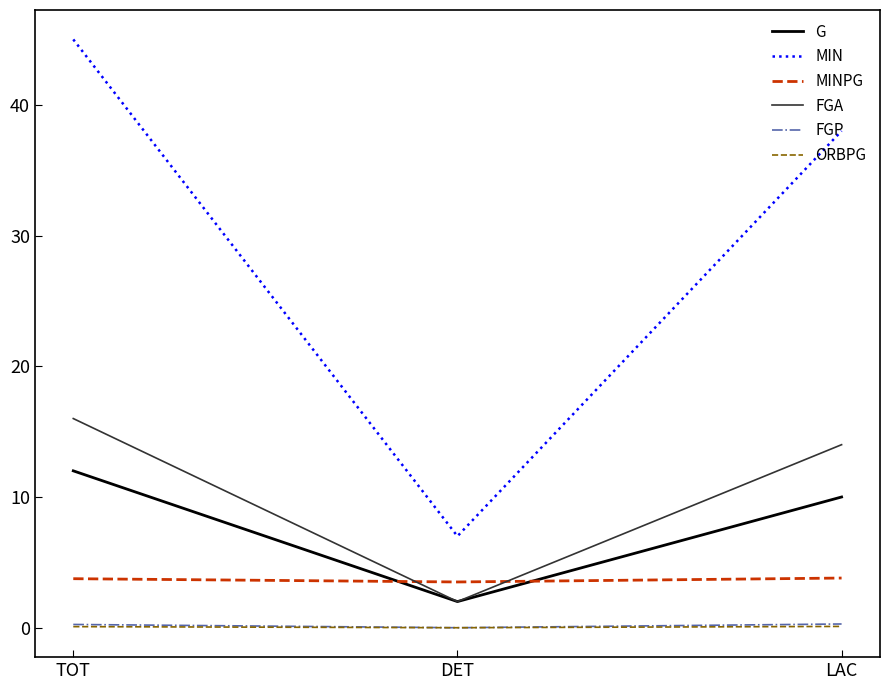

At which label does G first exceed 10?

TOT